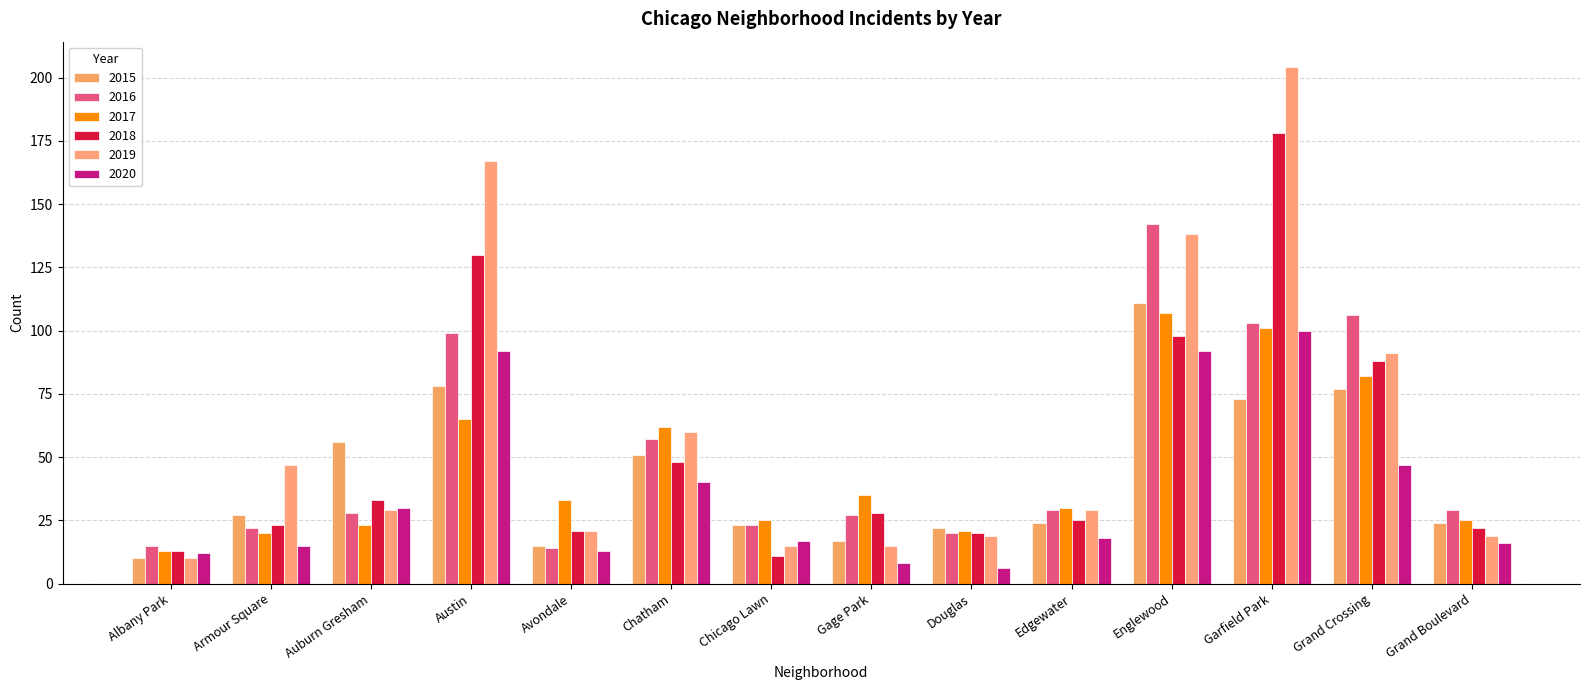

How many data points does each series have?

14